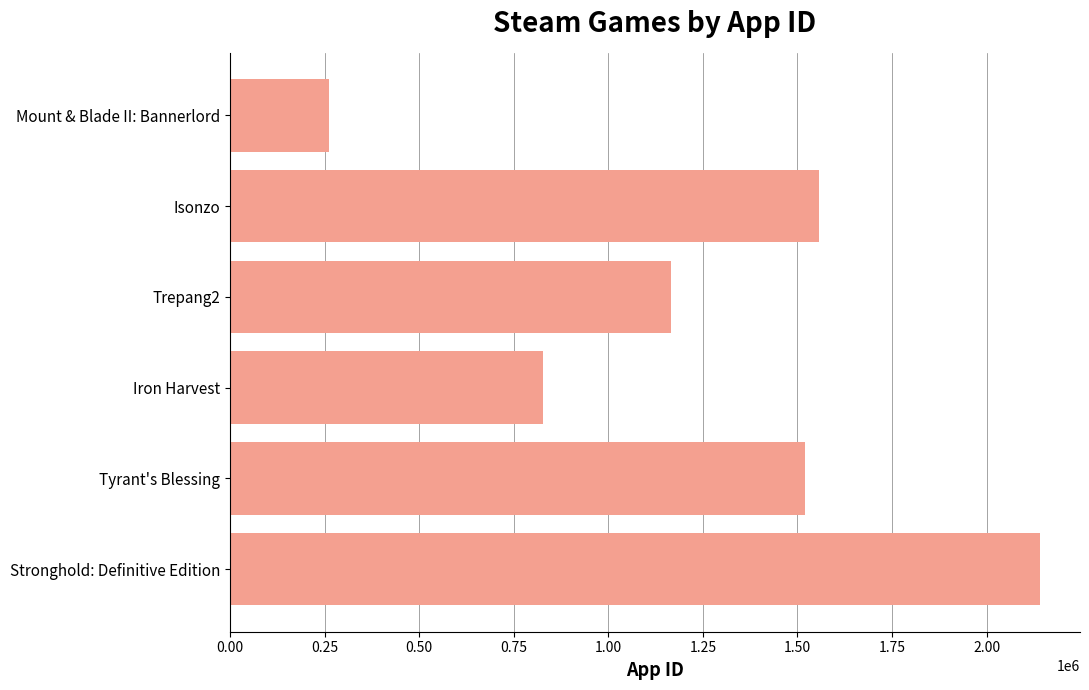

Which label corresponds to the largest value in the chart?

Stronghold: Definitive Edition